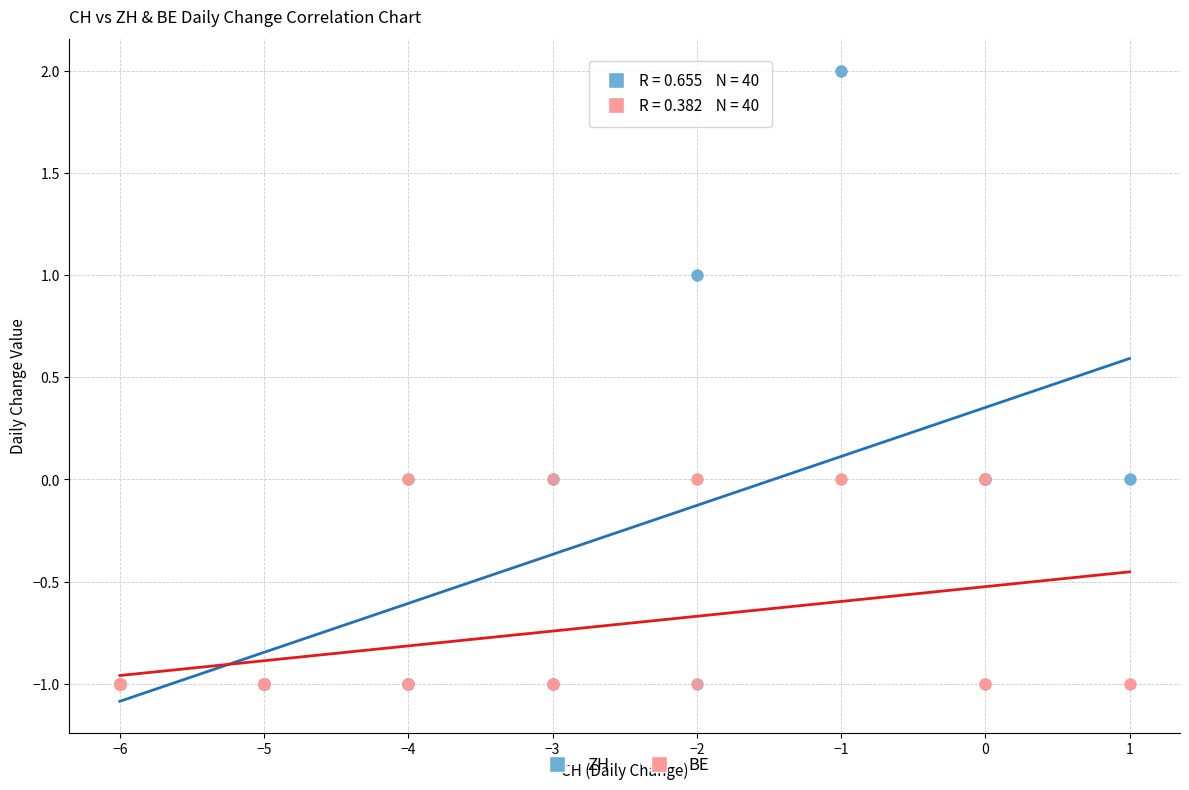

What are all the series names shown in the legend?

ZH, BE